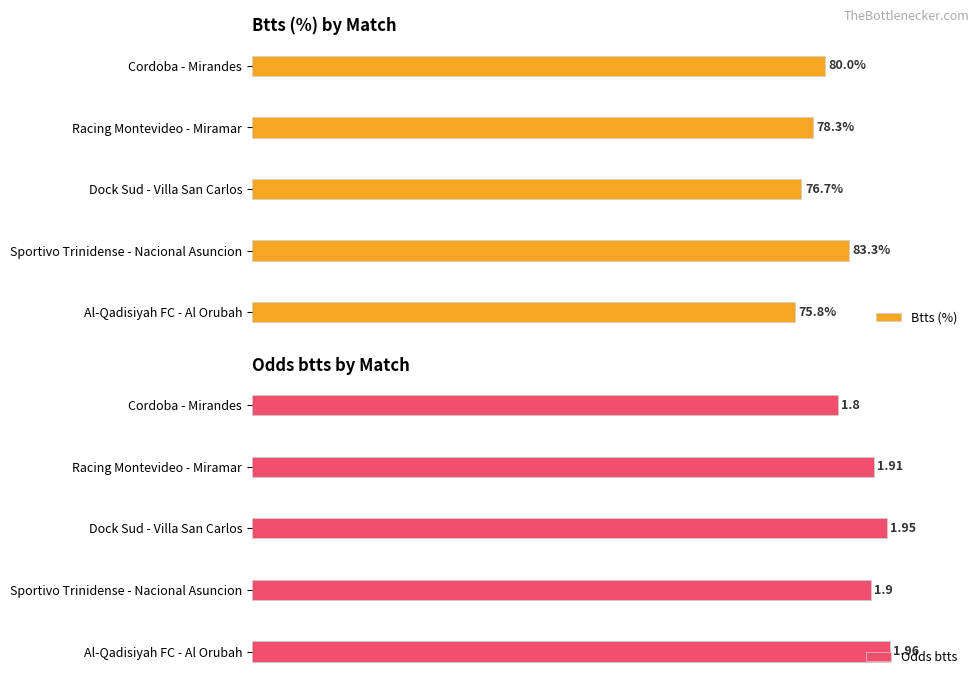

Rank the categories by Btts (%) value from highest to lowest.

Sportivo Trinidense - Nacional Asuncion, Cordoba - Mirandes, Racing Montevideo - Miramar, Dock Sud - Villa San Carlos, Al-Qadisiyah FC - Al Orubah